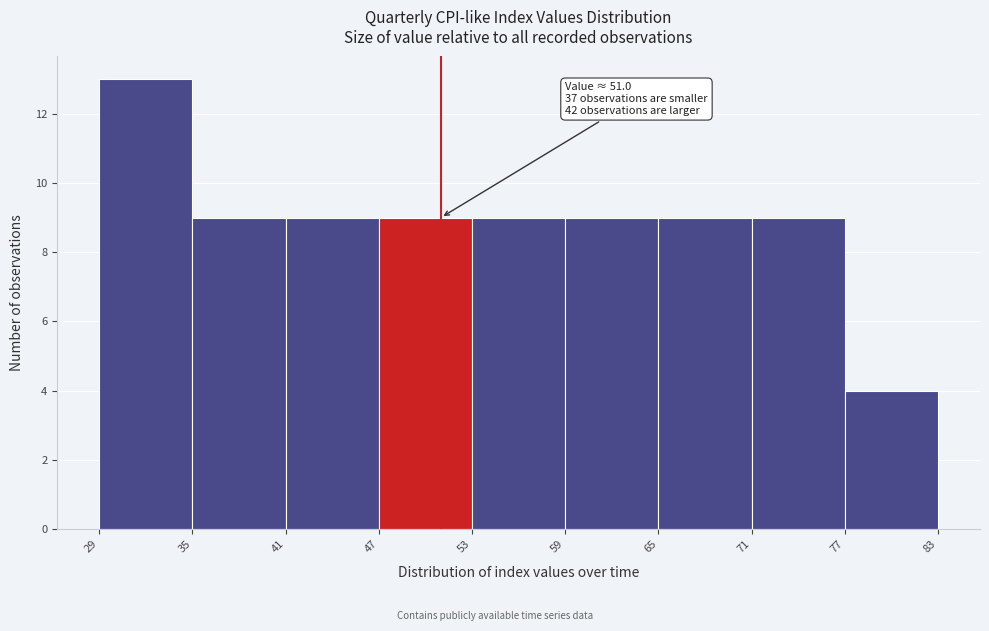

Which range on the x-axis has the tallest bar?

29 to 35